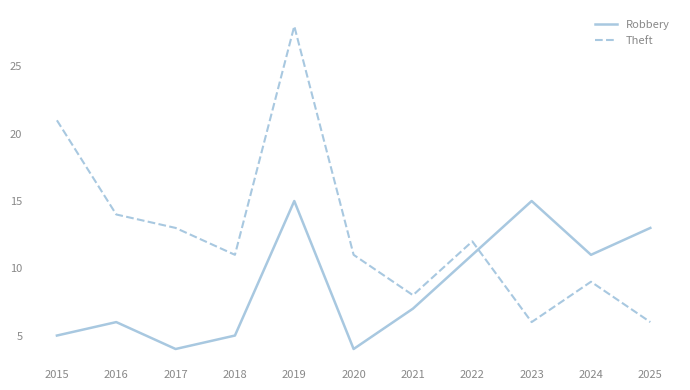

At how many categories does at least one series exceed 22?

1